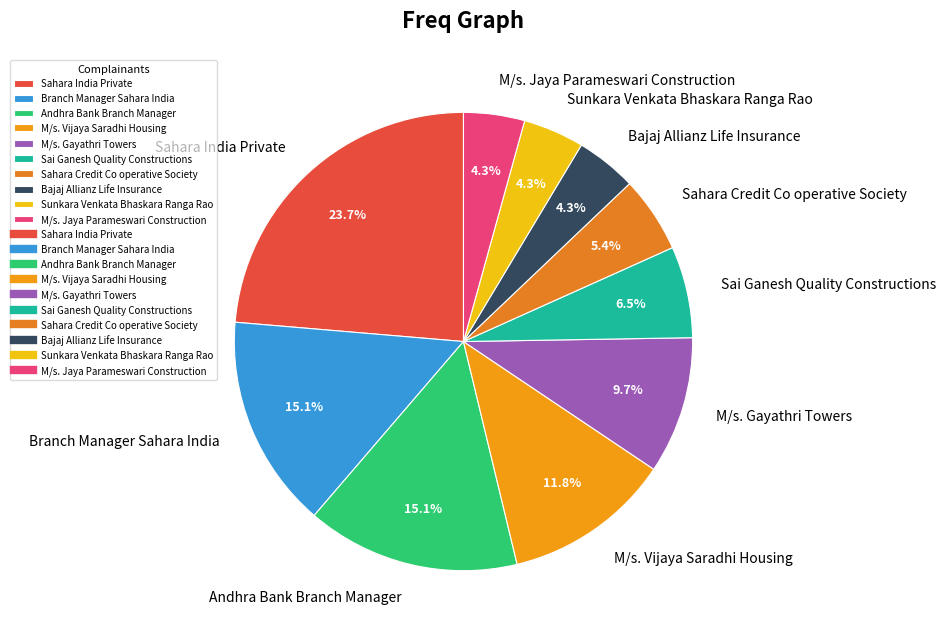

Does any single category account for the majority?

No